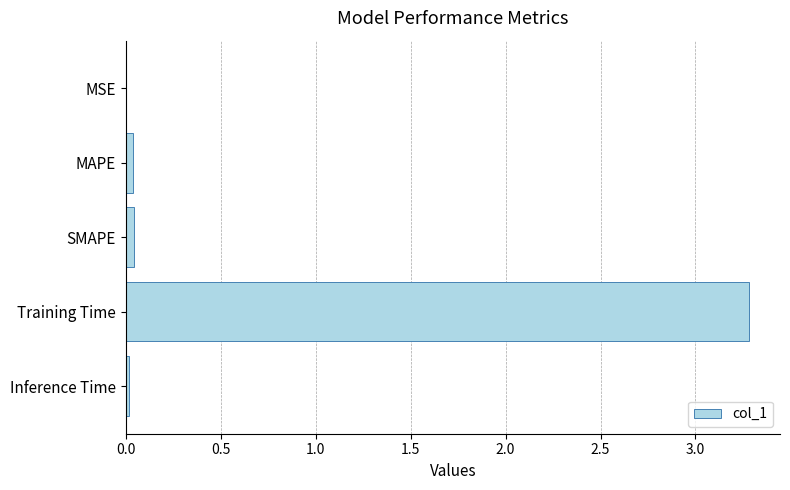

What is the sum of all values?

3.4